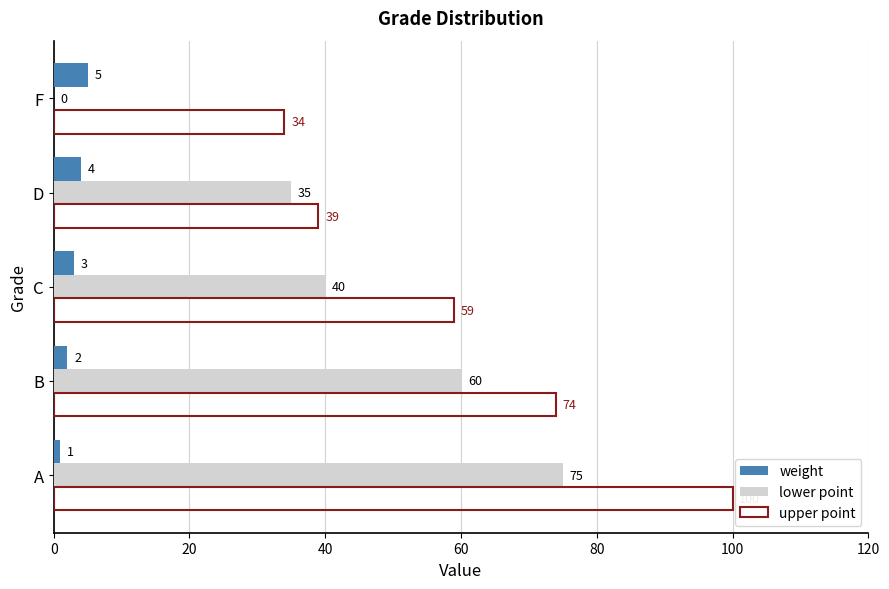

The lower point series shows 0 at F. True or false?

True